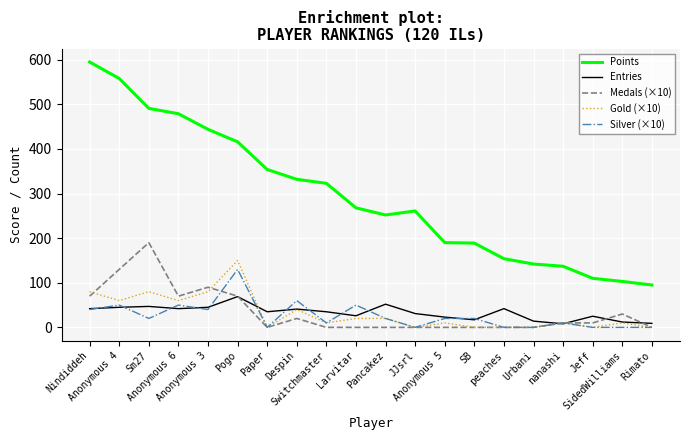

Which series has the widest spread of values?

Points